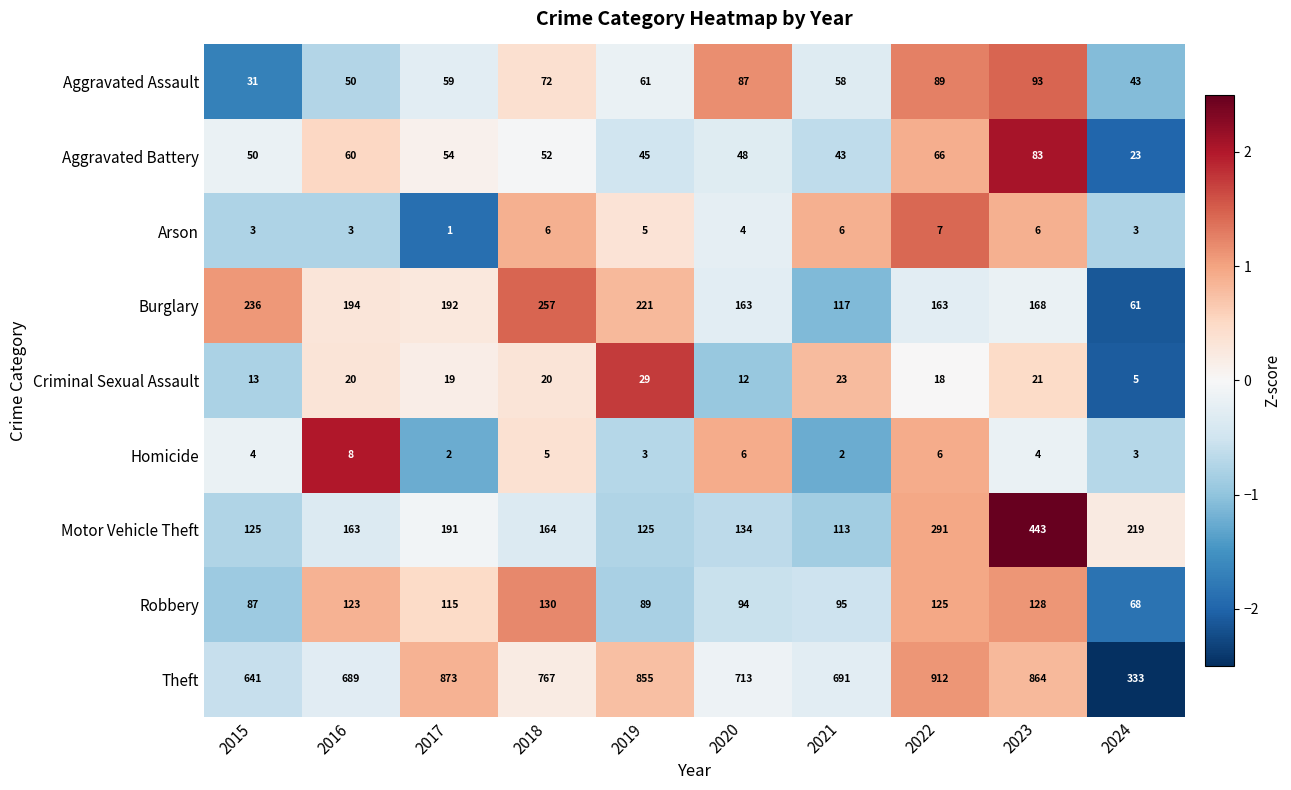

What is the spread (max minus min) of values at 2015?

638